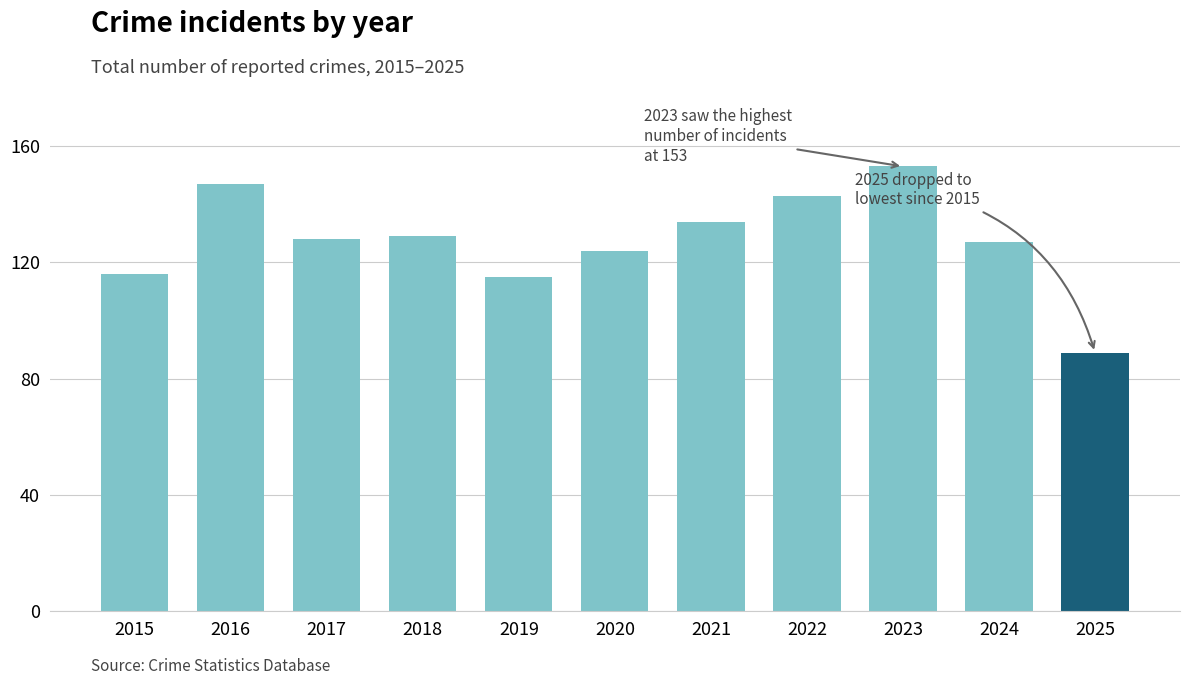

What is the approximate value at 2015?

116